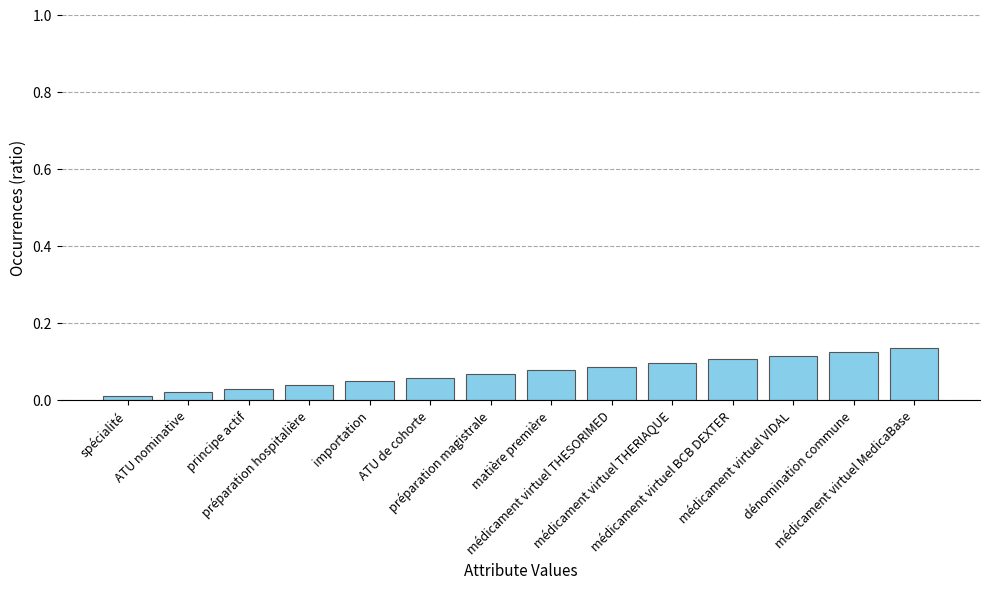

True or false: the data shows 0.0 at médicament virtuel BCB DEXTER.

False